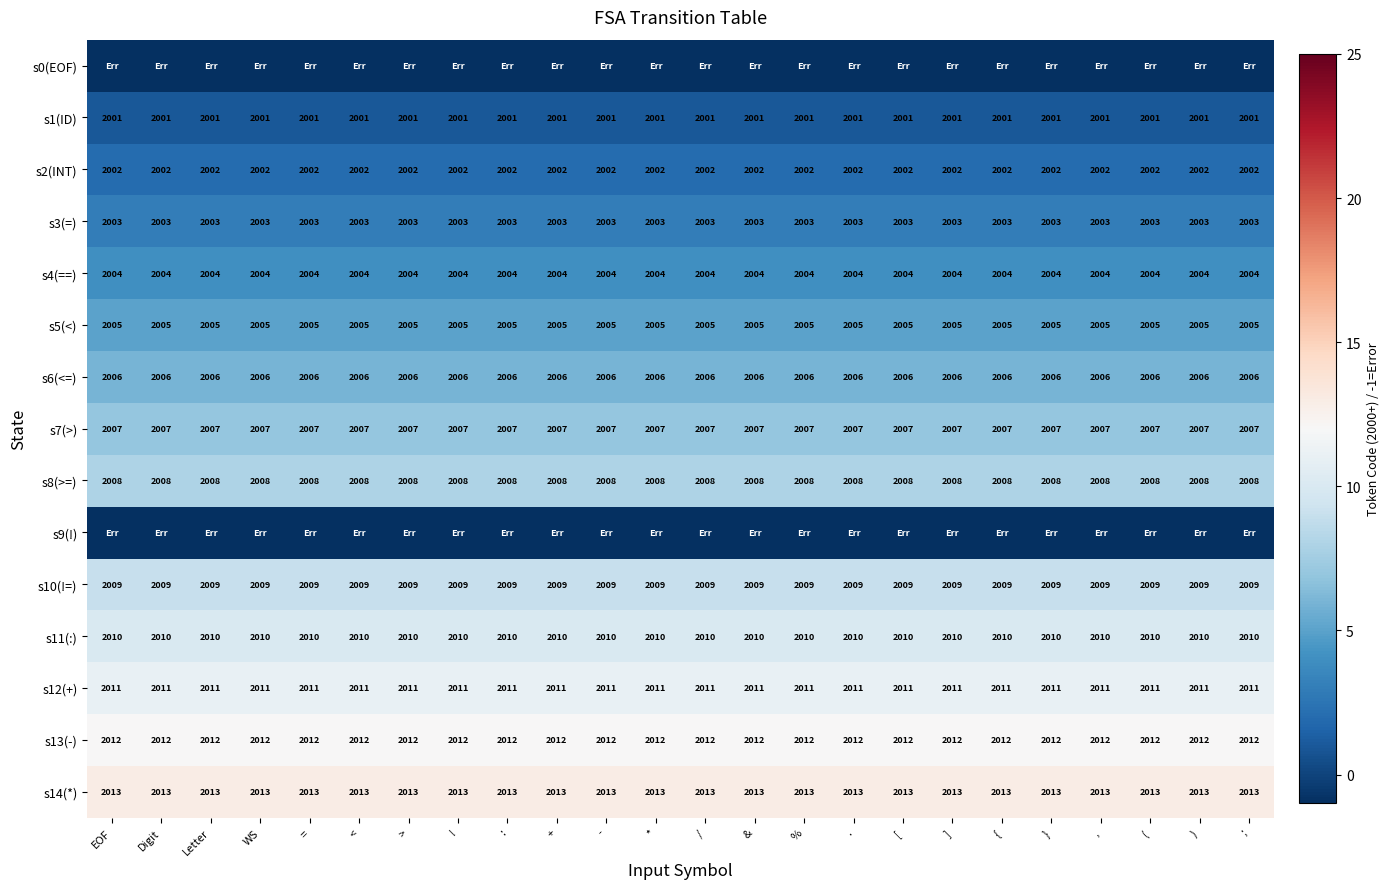

What is the average value of the s2(INT) series?

2002